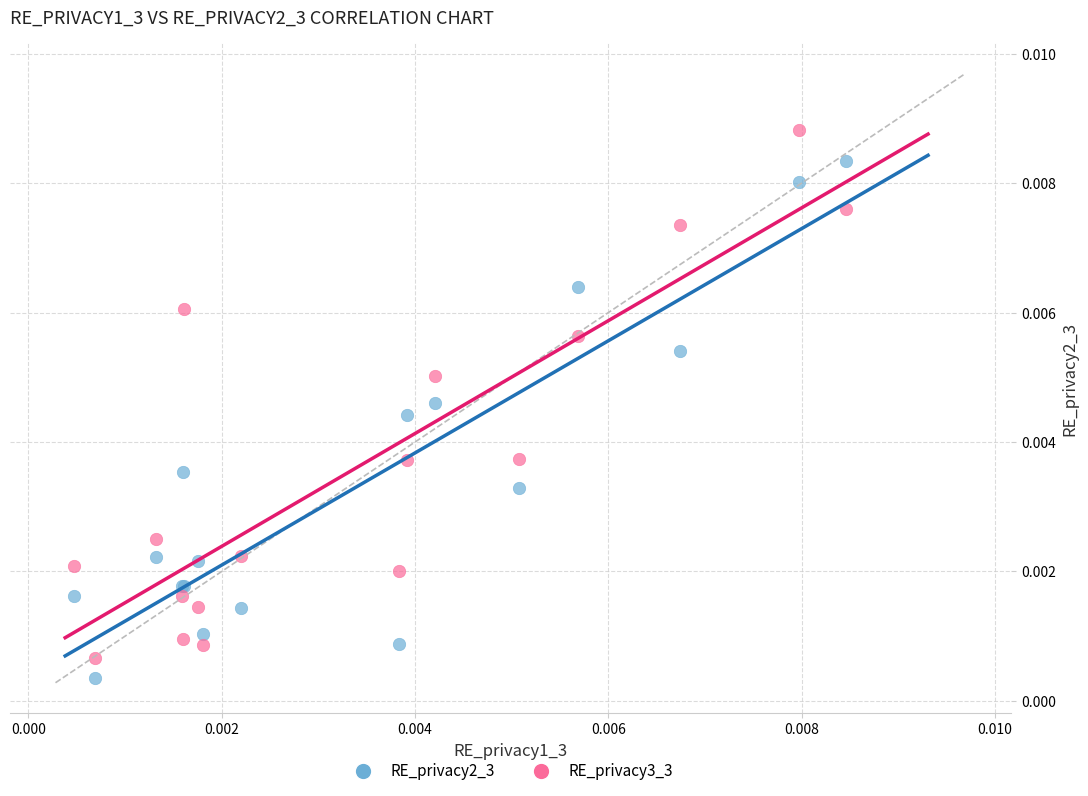

Which series contains the highest Y value?

RE_privacy3_3